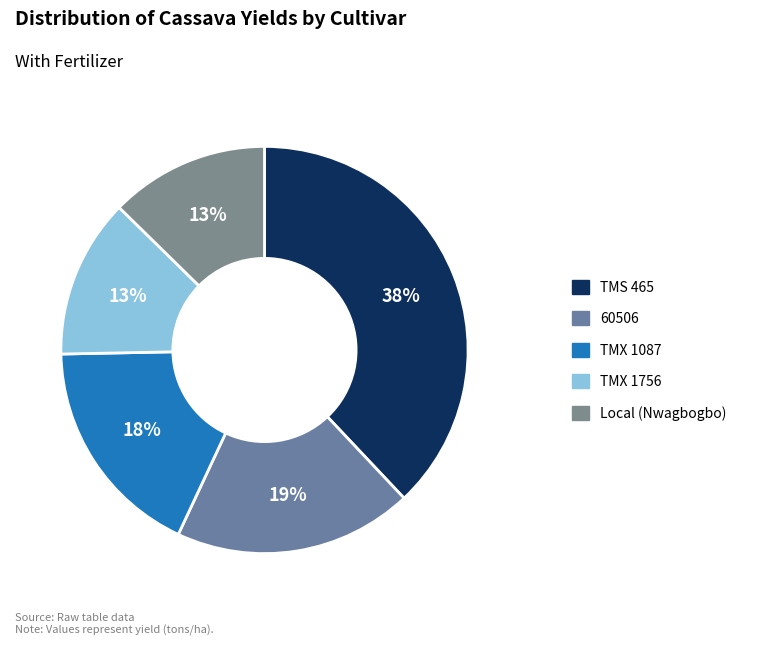

Is TMS 465 the majority of the pie?

No